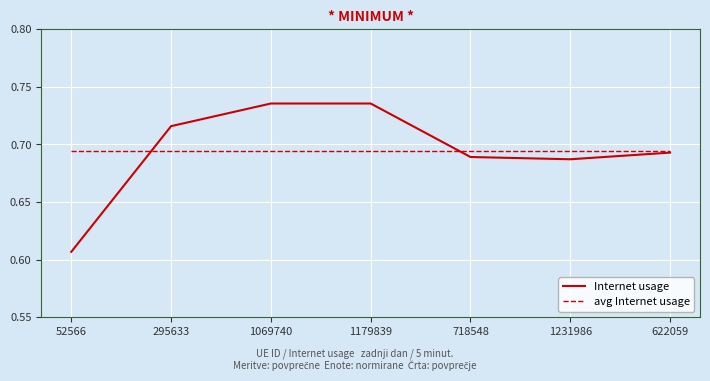

Is this an area chart (filled region under the line)?

No